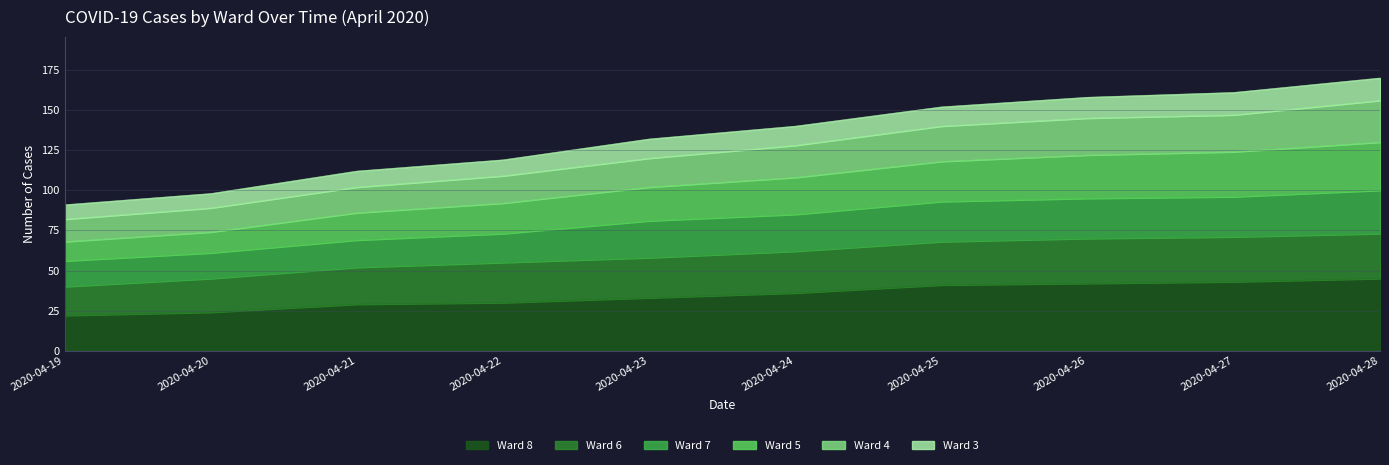

What is the total value across all series at 2020-04-20?

98